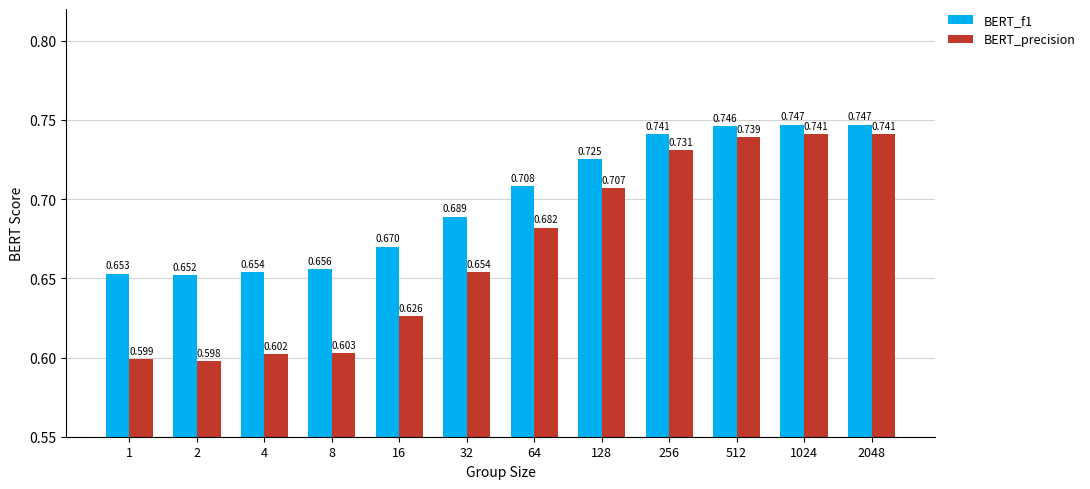

Which series has the largest range (max minus min)?

BERT_precision